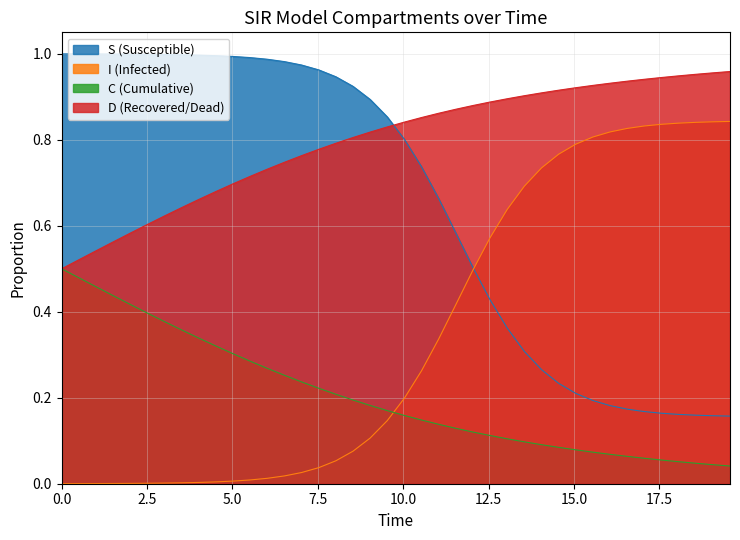

Does the chart display data point markers on the line(s)?

No